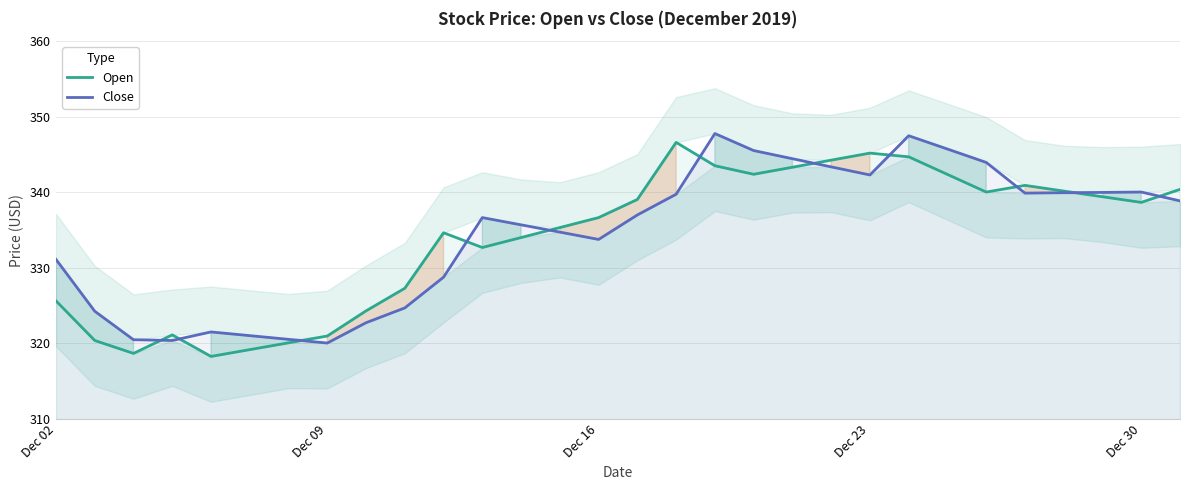

Is it true that Open equals 336.7 at Dec 16?

True